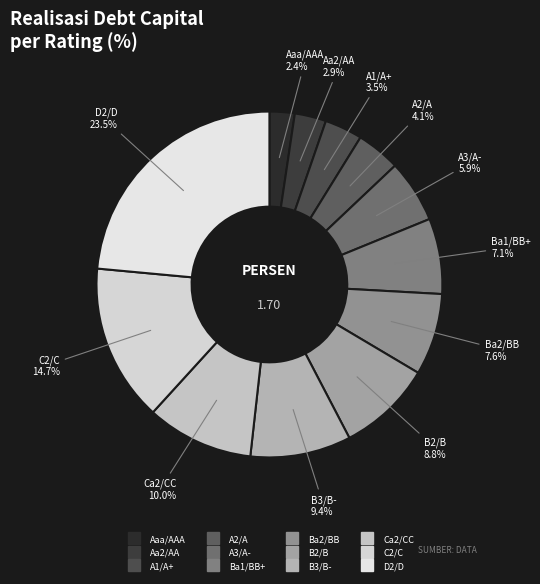

Combined, what portion of the pie is B2/B and A3/A-?

14.7%